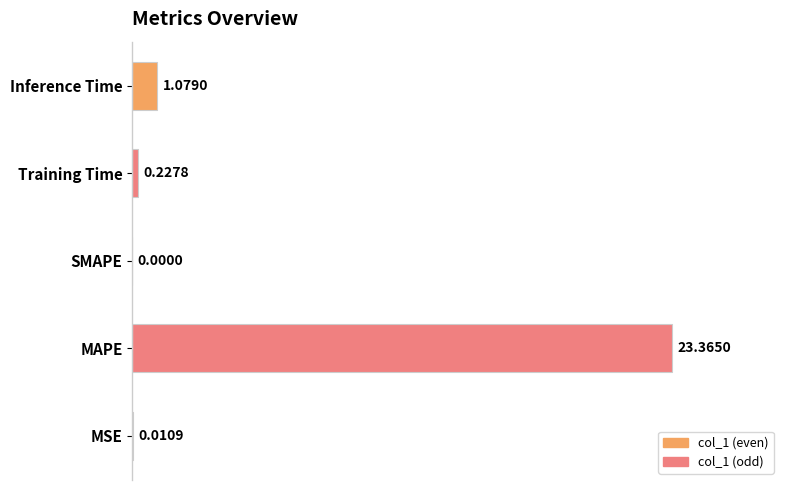

Are the bars horizontal?

Yes